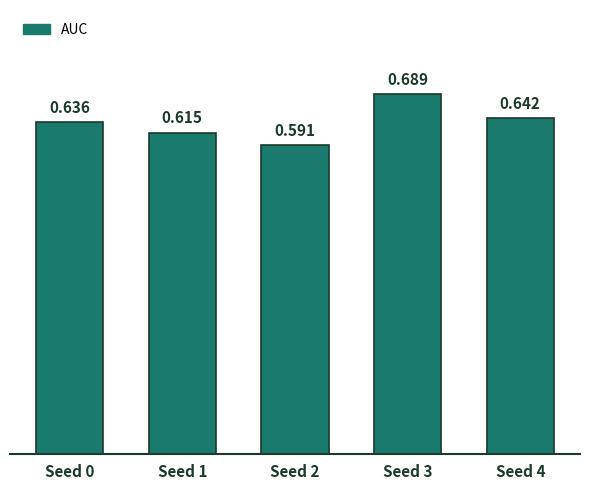

Count the values in the range 0 to 1.

5